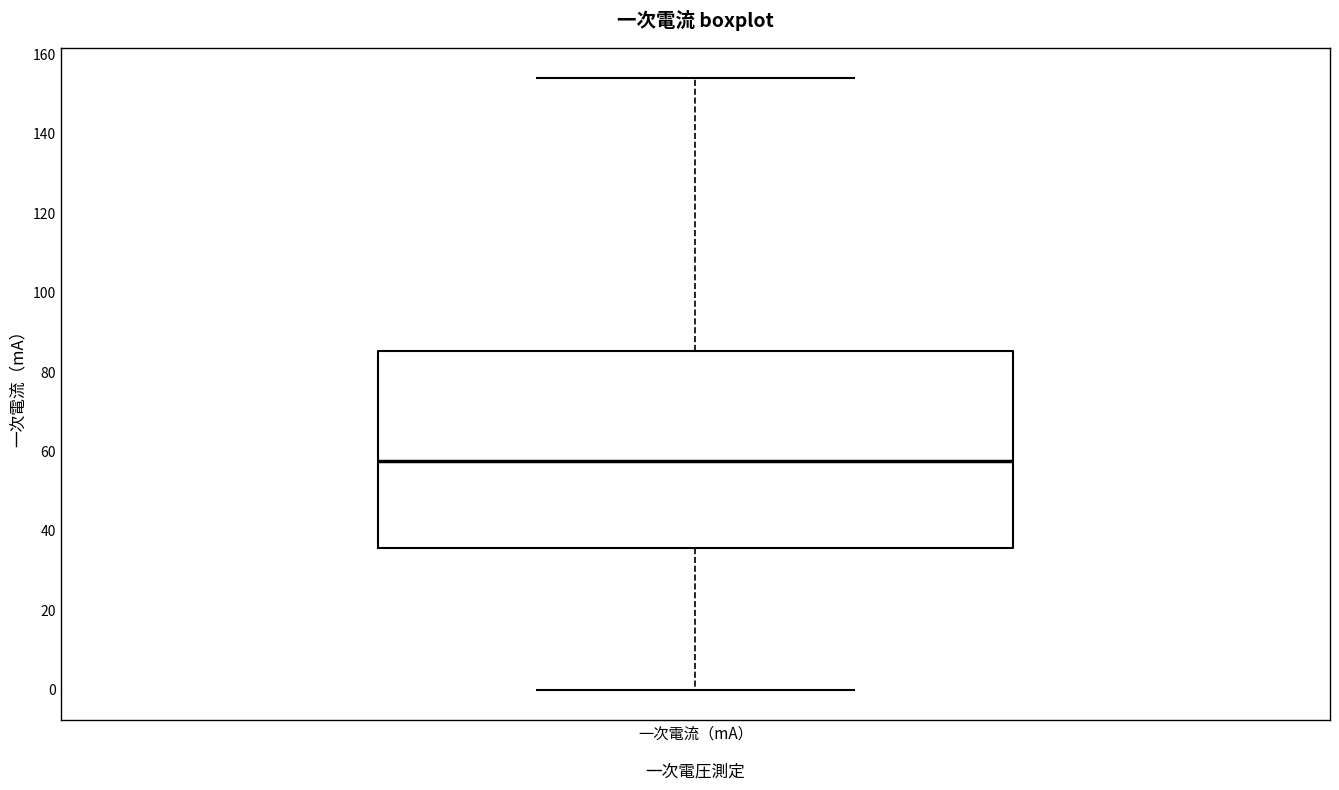

Where does the lower whisker of the box for 一次電流（mA） end on the y-axis? The values are not printed on the chart, so give them approximately, as read against the axis.

0